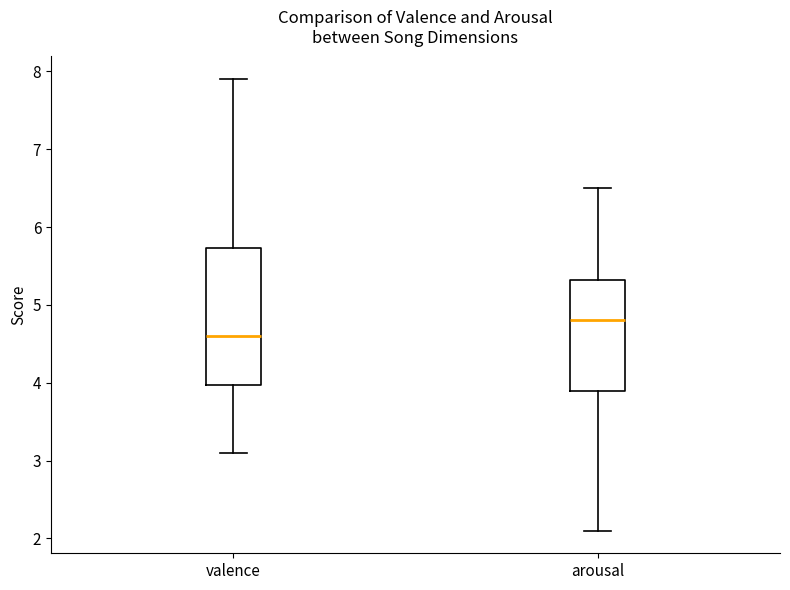

Reading left to right, read every box against the y-axis: the position of its median line, the range the box covers, and the ends of its whiskers. The values are not printed on the chart, so give them approximately, as read against the axis.

valence: median 4.6, box 4.0 to 5.7, whiskers 3.1 to 7.9
arousal: median 4.8, box 3.9 to 5.3, whiskers 2.1 to 6.5